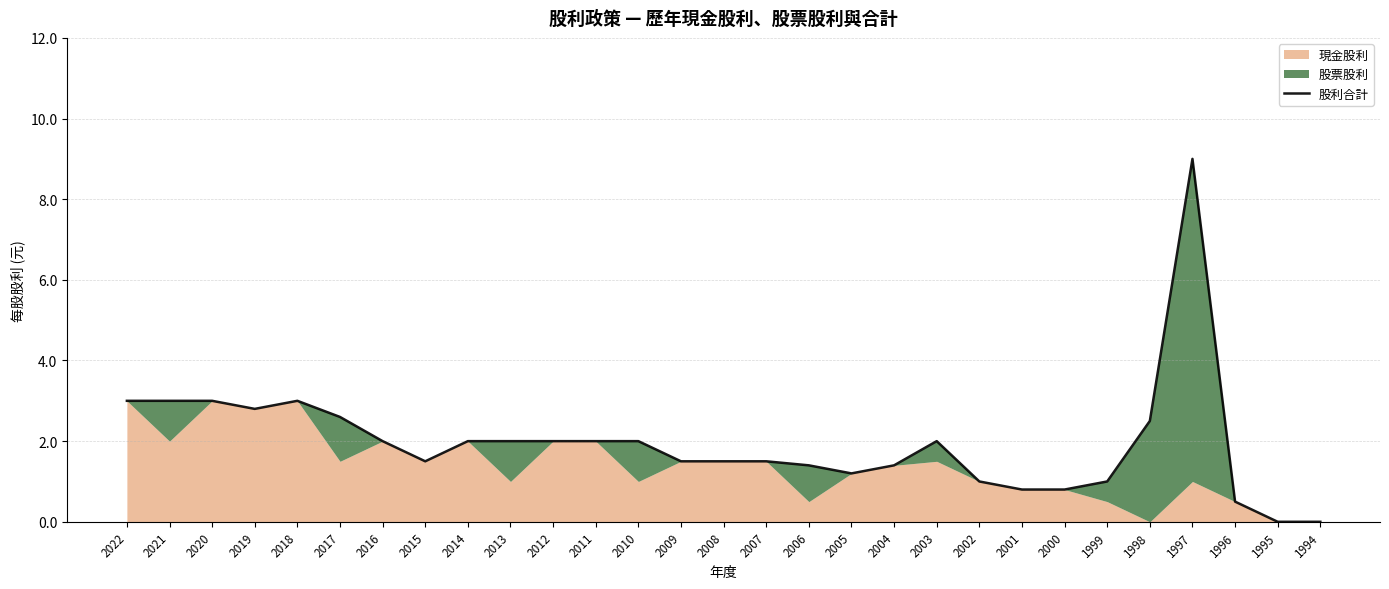

What is the ratio of the value at 2020 to the value at 2005?

2.5